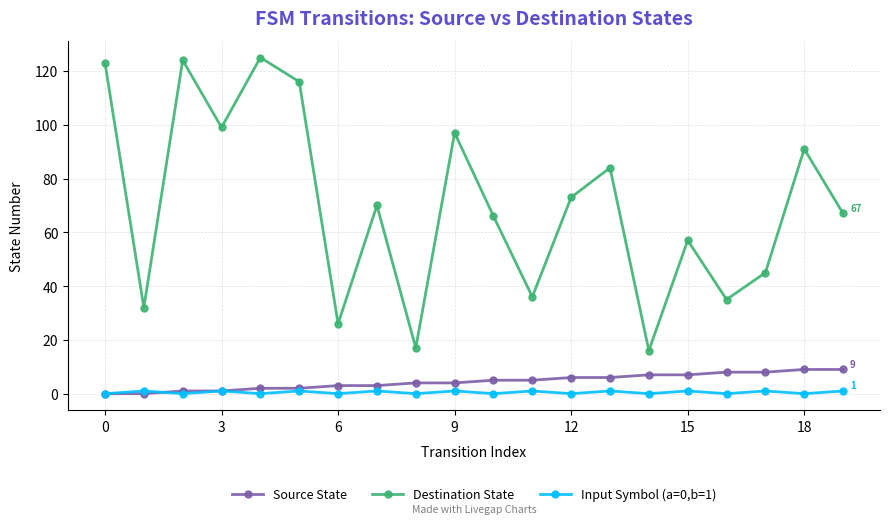

Rank the series by their maximum value, from highest to lowest.

Destination State, Source State, Input Symbol (a=0,b=1)